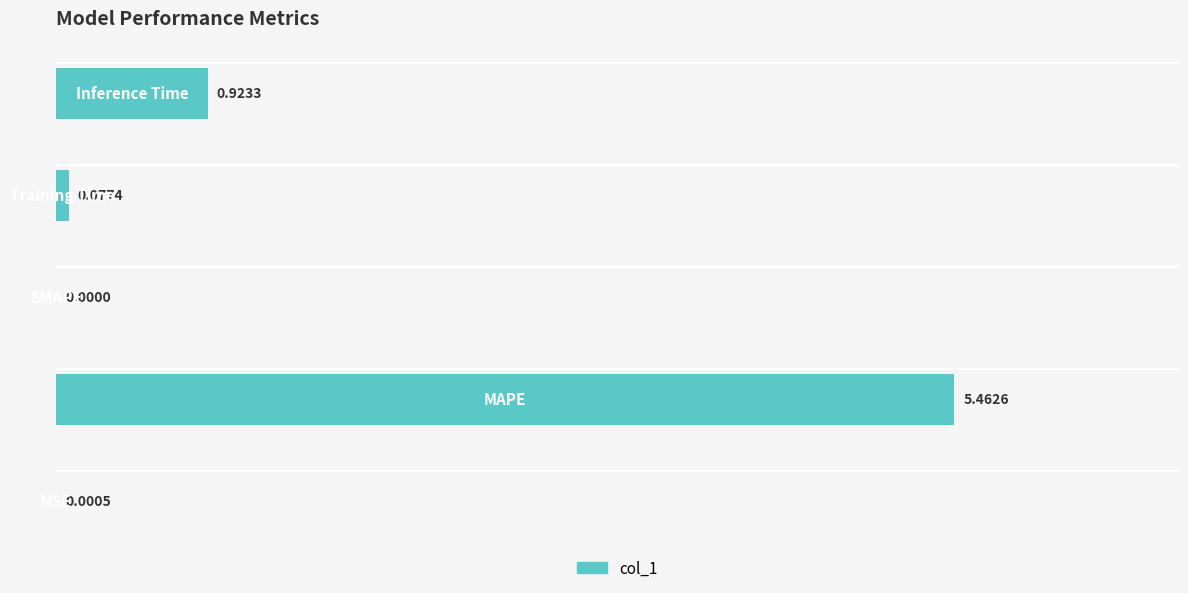

What is the sum of all values?

6.5